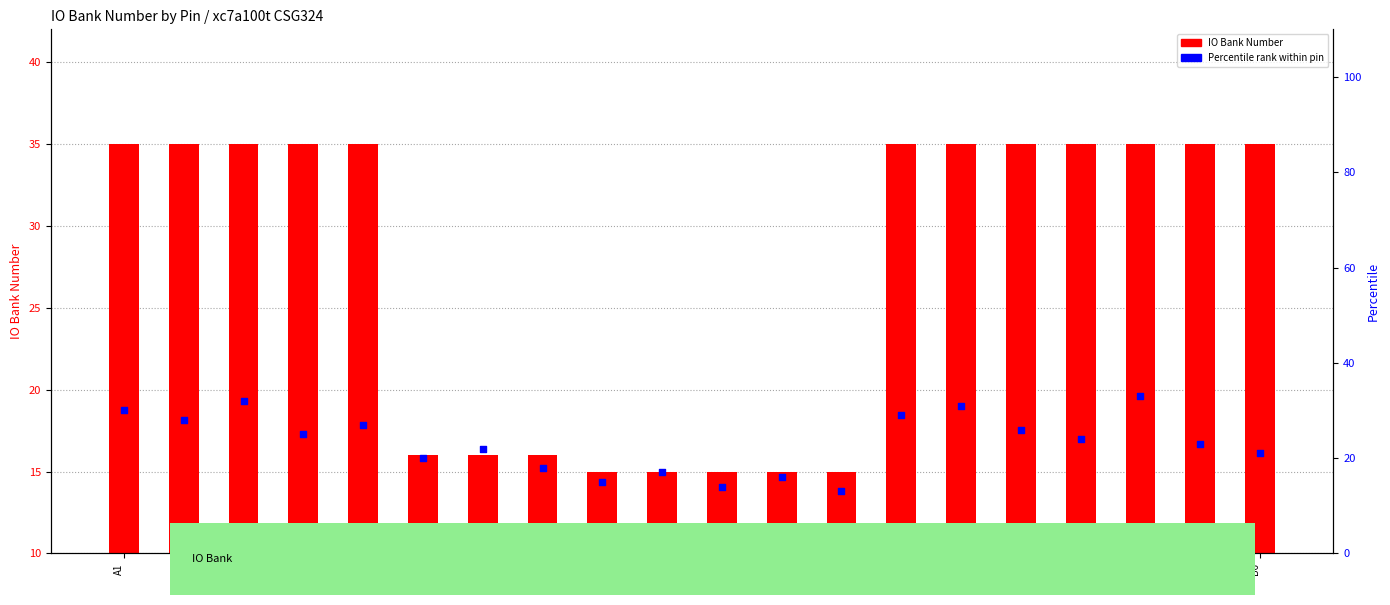

What are all the series names shown in the legend?

IO Bank Number, Percentile rank within pin